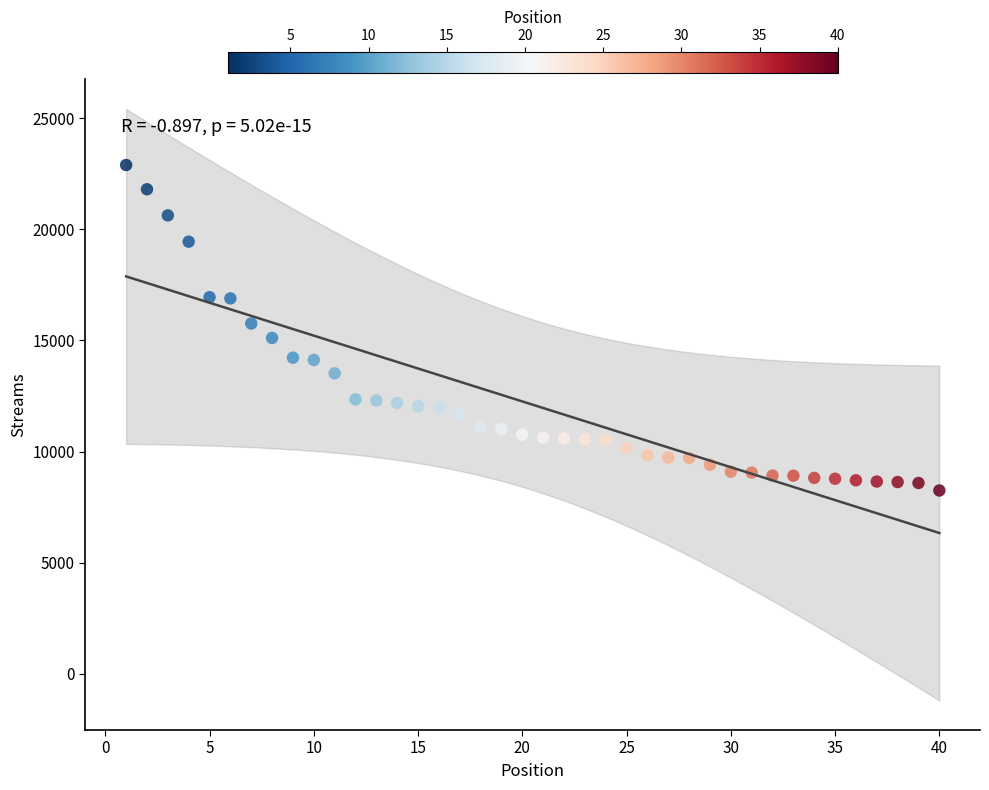

What is the range of X values (max minus min)?

39